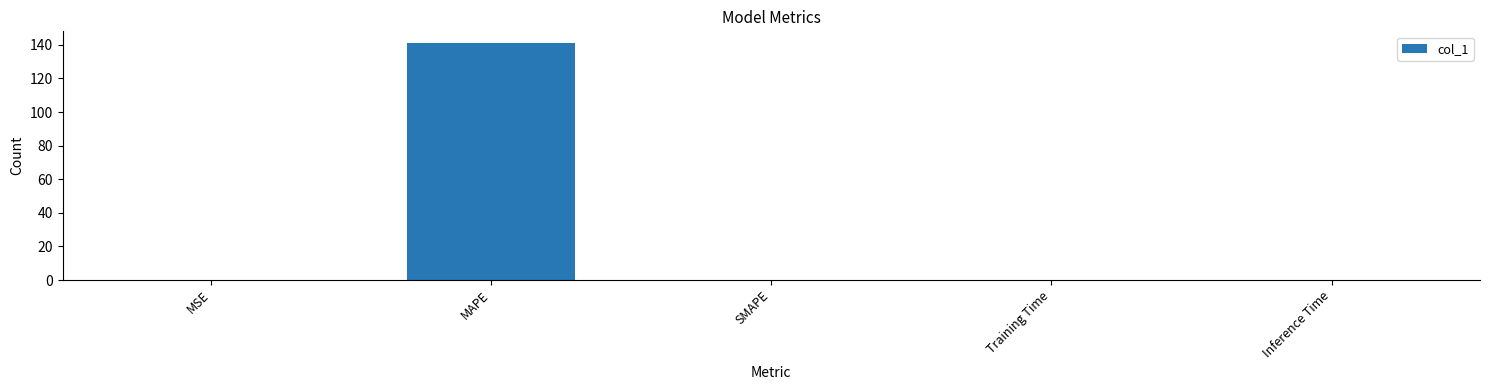

What is the sum of all values?

141.0